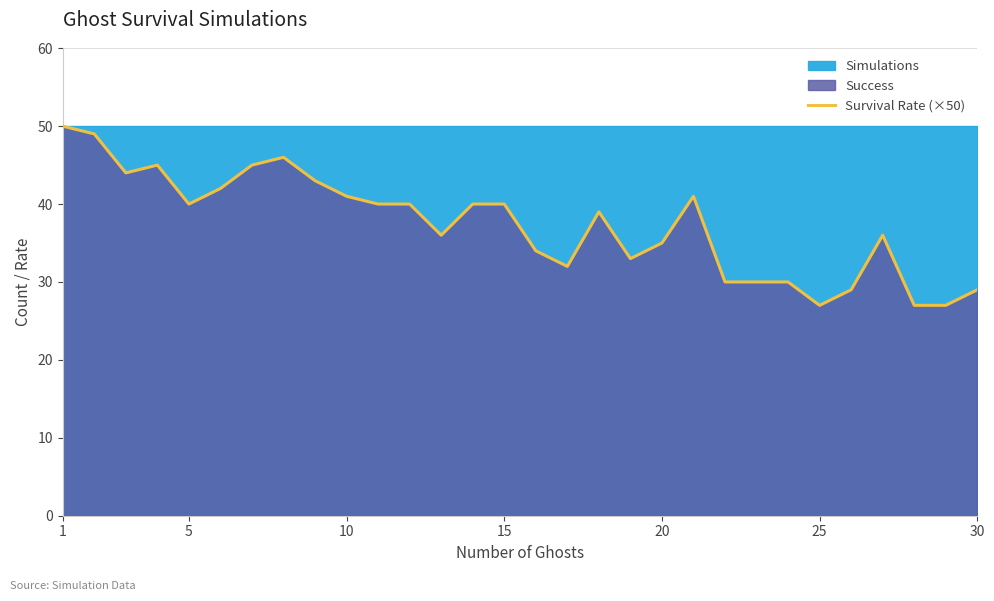

The Survival Rate (×50) series shows 25.7 at 10. True or false?

False